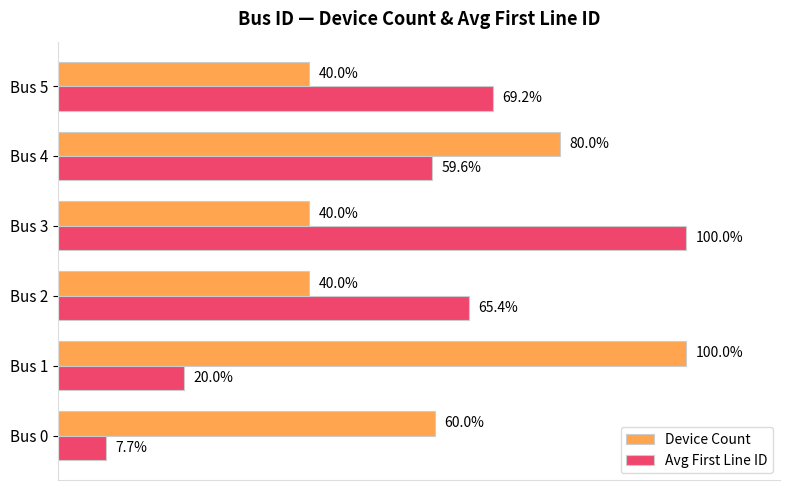

At which category is the sum across all series the highest?

Bus 3